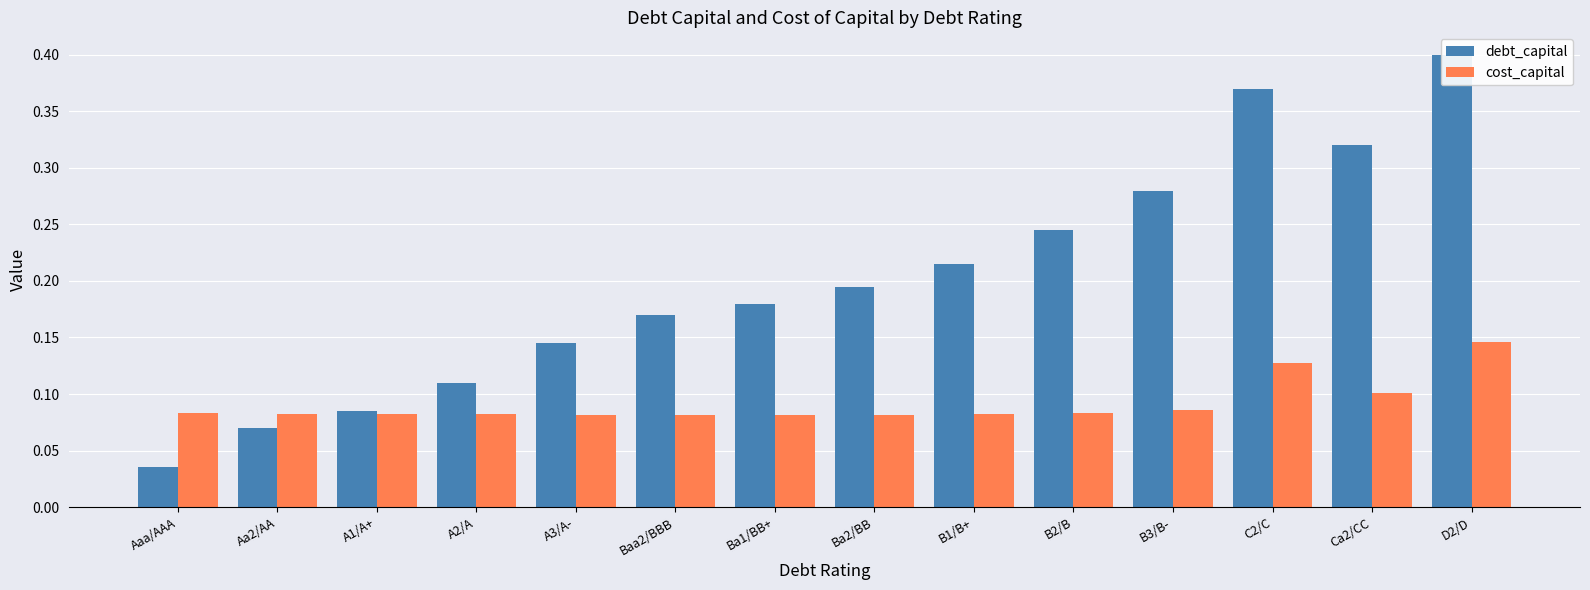

What is the difference between the maximum and minimum values in the debt_capital series?

0.4